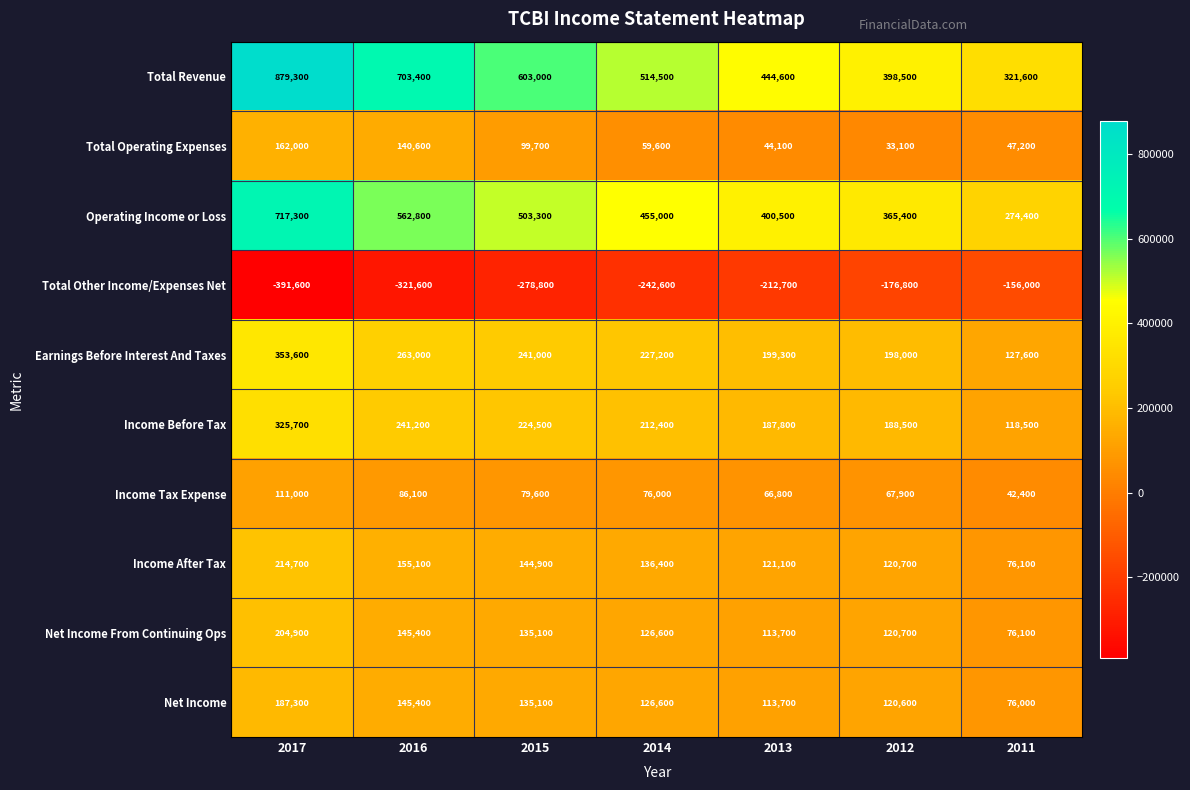

Which series has the largest range (max minus min)?

Total Revenue